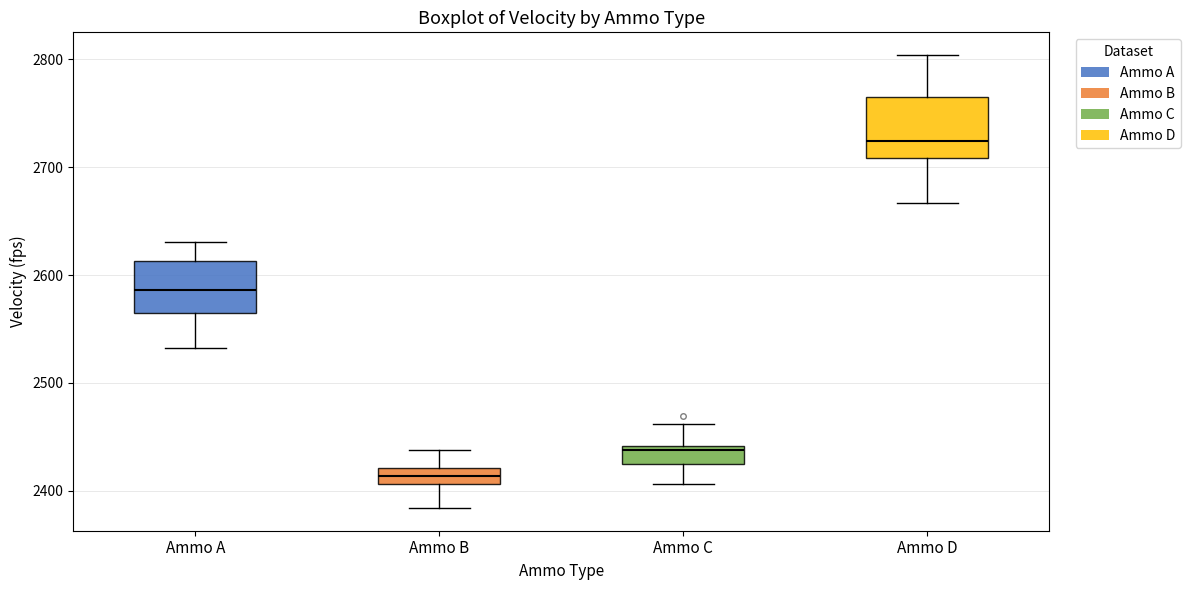

Which box's median line is the highest?

Ammo D